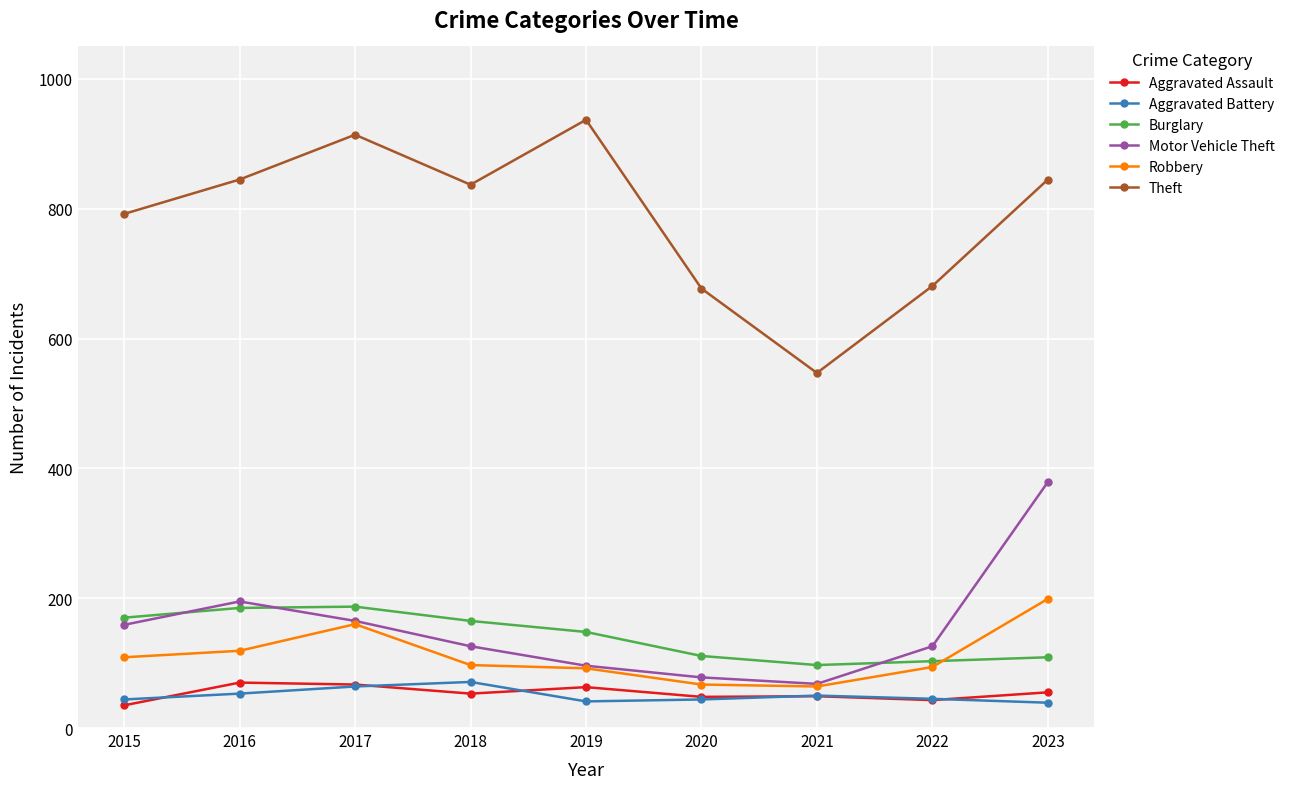

What is the sum of the Motor Vehicle Theft values at 2020 and 2021?

146